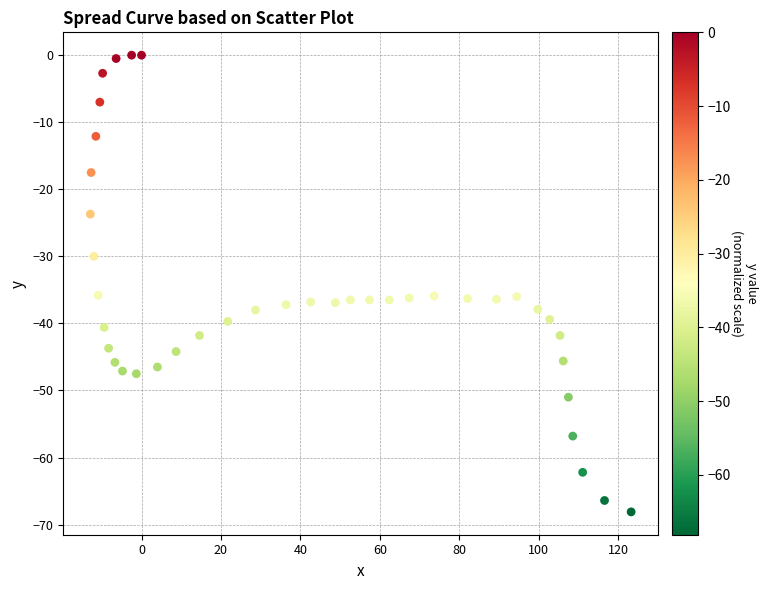

What is the range of Y values (max minus min)?

68.1